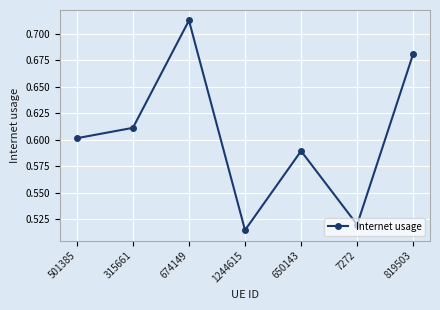

Is it true that the value at 674149 is 1.1?

False